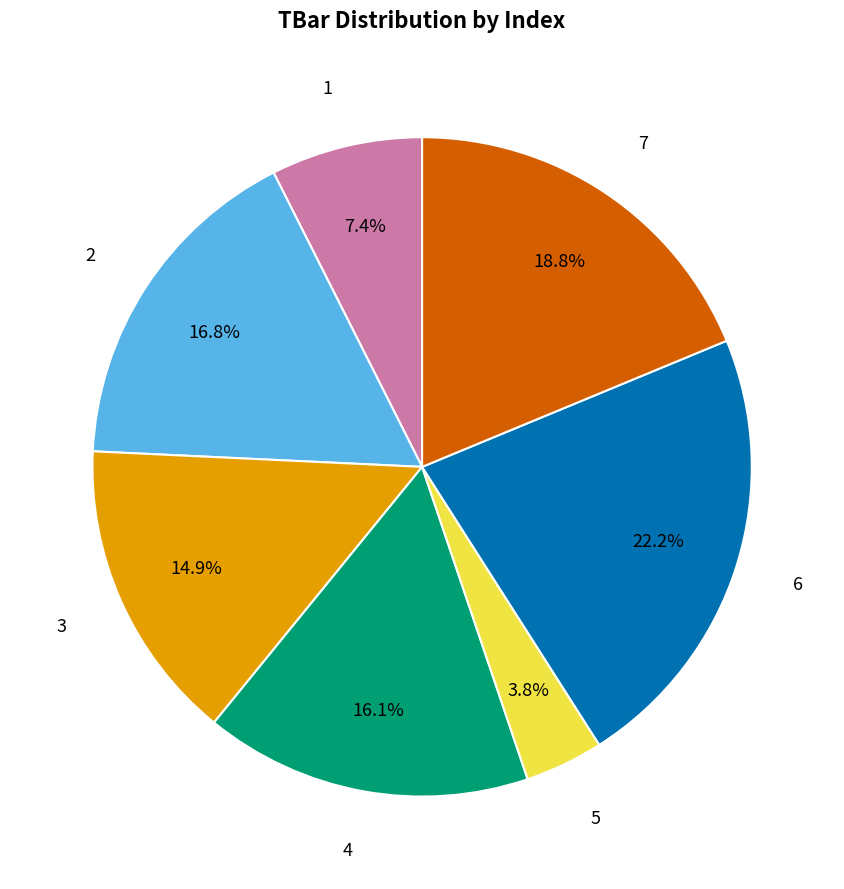

To the nearest percent, what portion does 1 represent?

7%